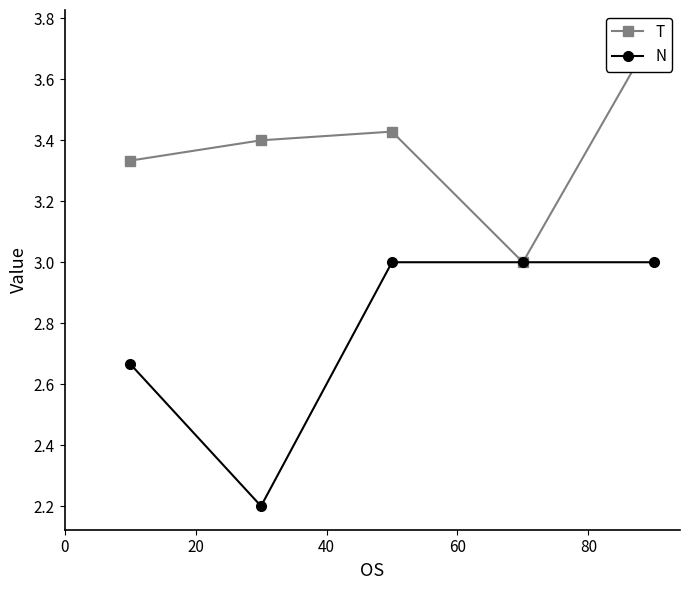

Is this an area chart (filled region under the line)?

No